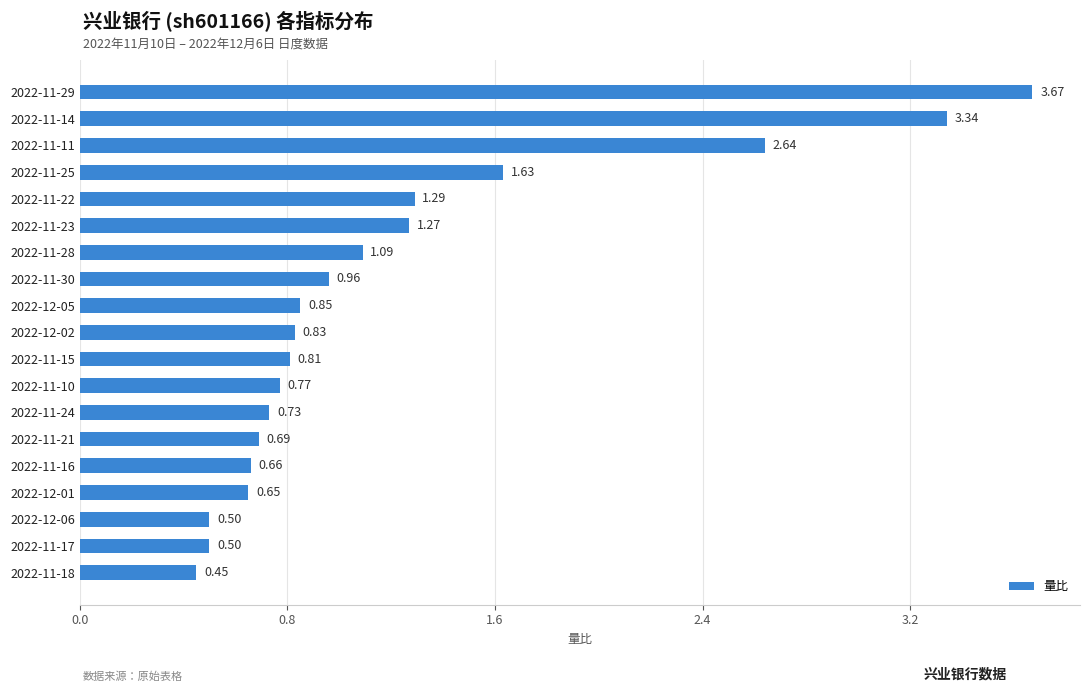

What is the difference between the maximum and second lowest values?

3.2